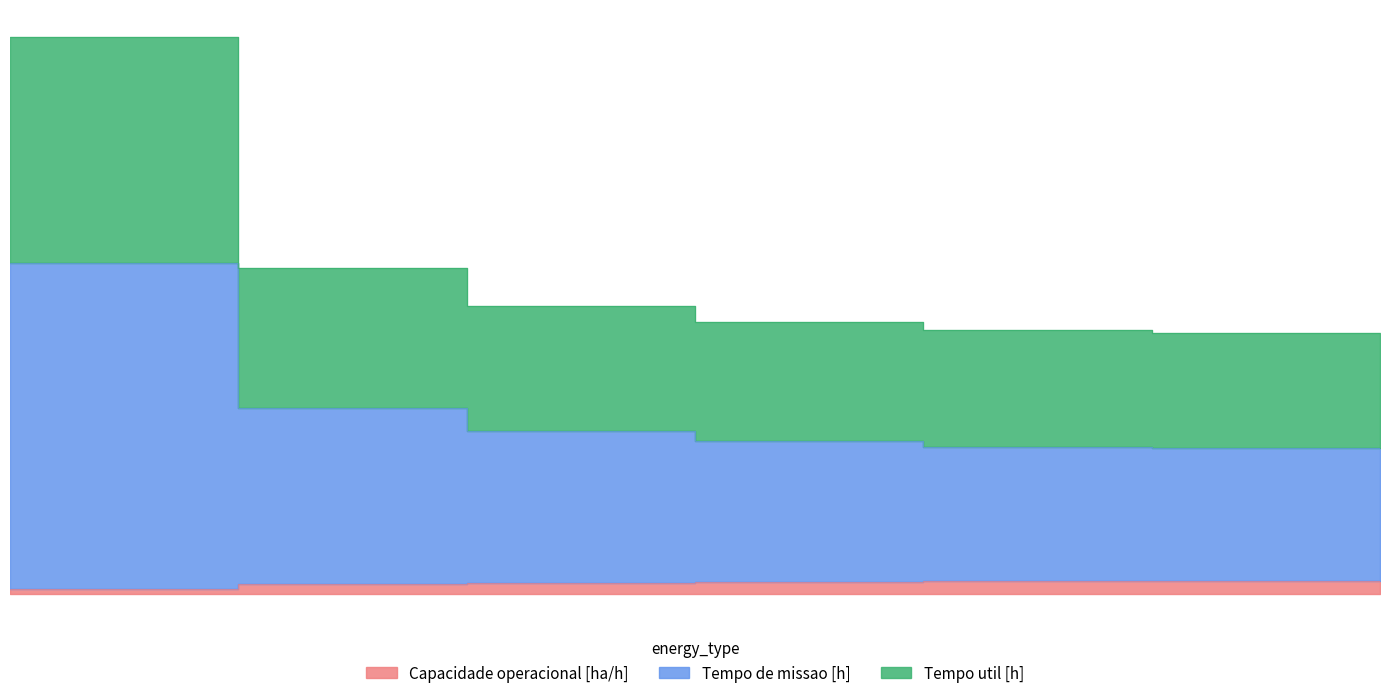

What is the total value across all series at 6?

100.2